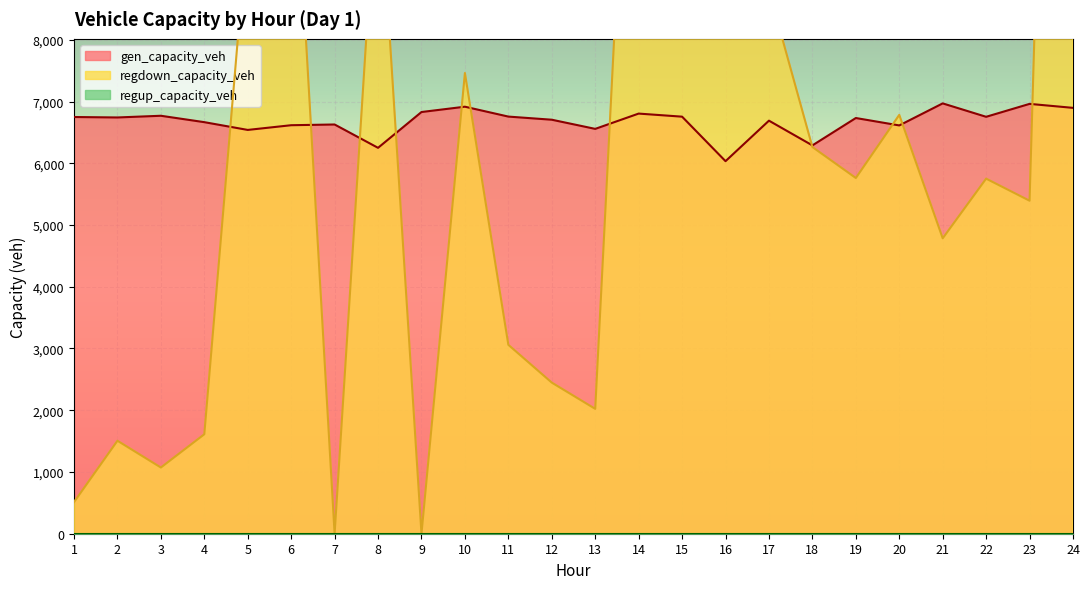

What is the difference between the regdown_capacity_veh values at 9 and 22?

5751.1